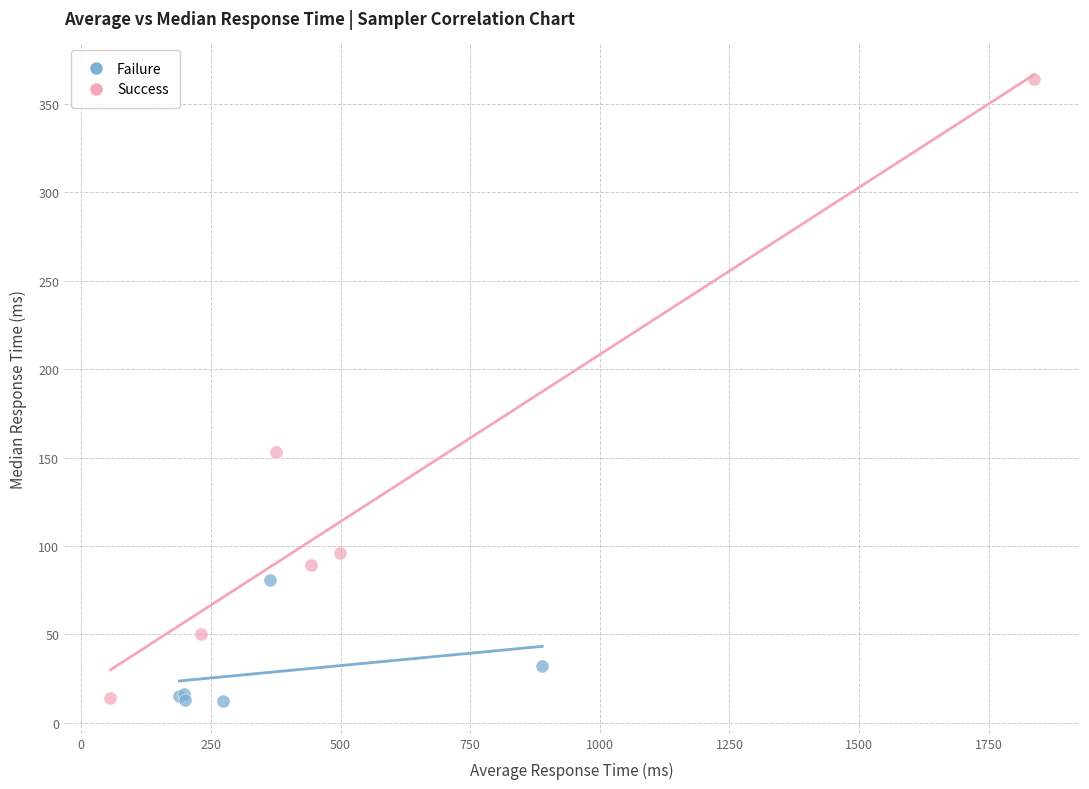

Which series has the widest spread of Y values?

Success